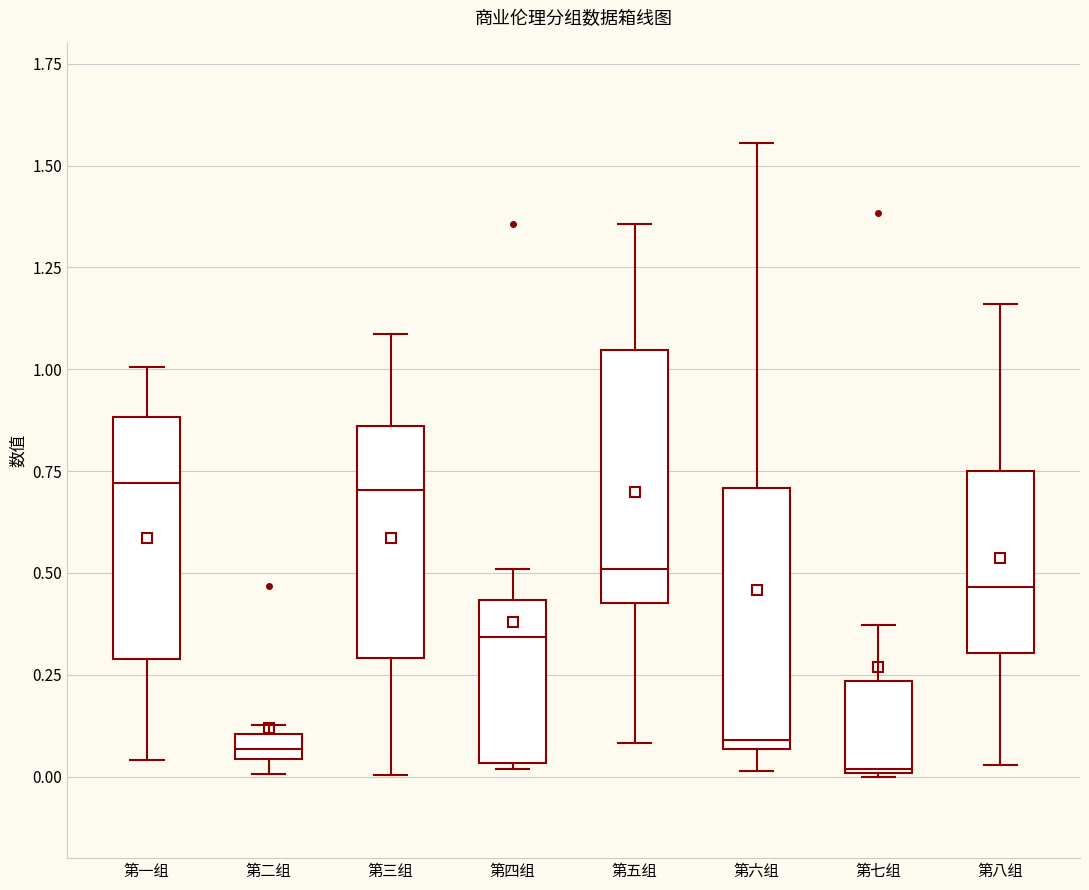

Where is the lower edge of the box for 第二组 on the y-axis? The values are not printed on the chart, so give them approximately, as read against the axis.

0.05